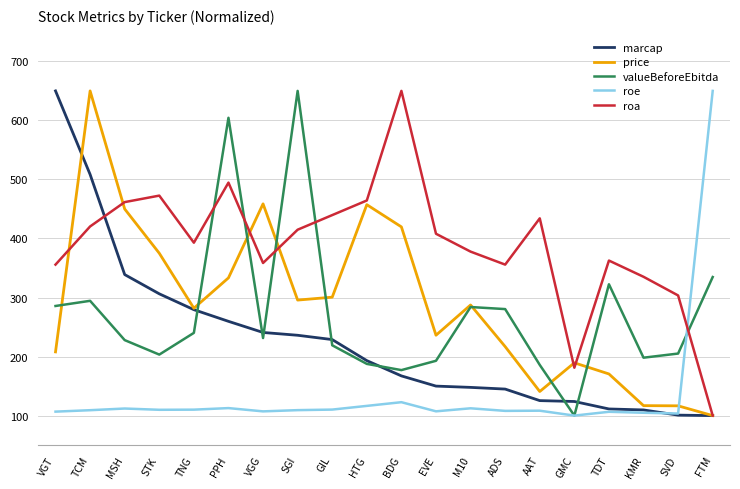

What value does the price series have at HTG?

457.3